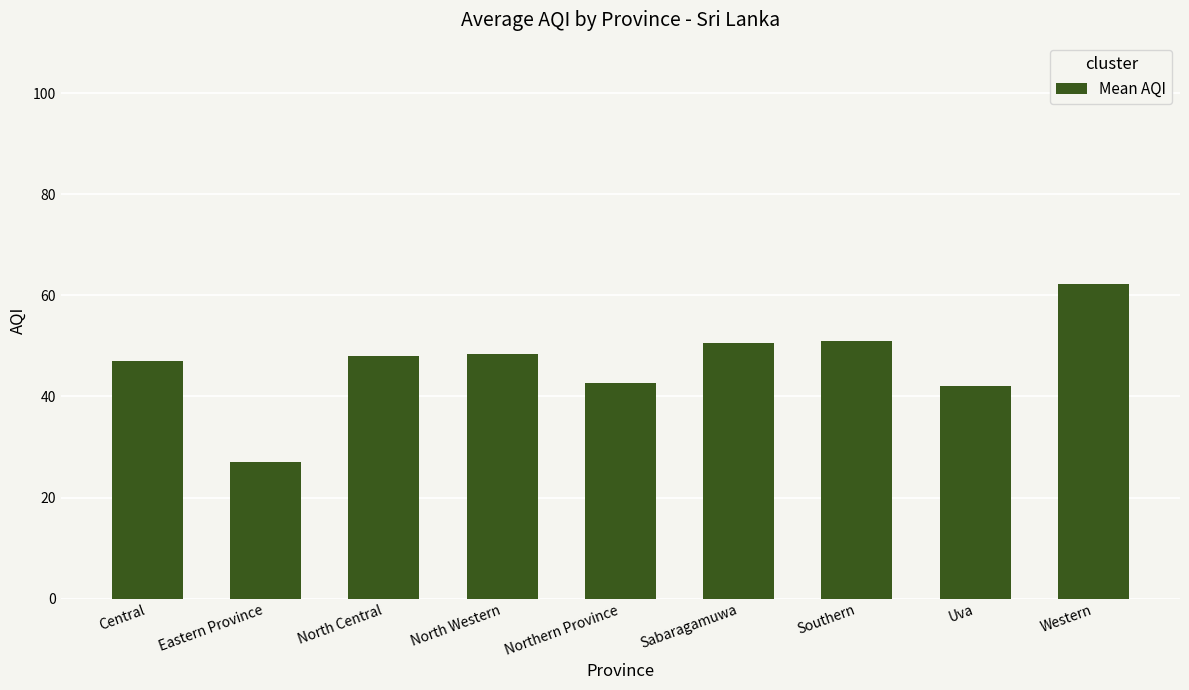

What is the difference between the maximum and minimum values?

35.2